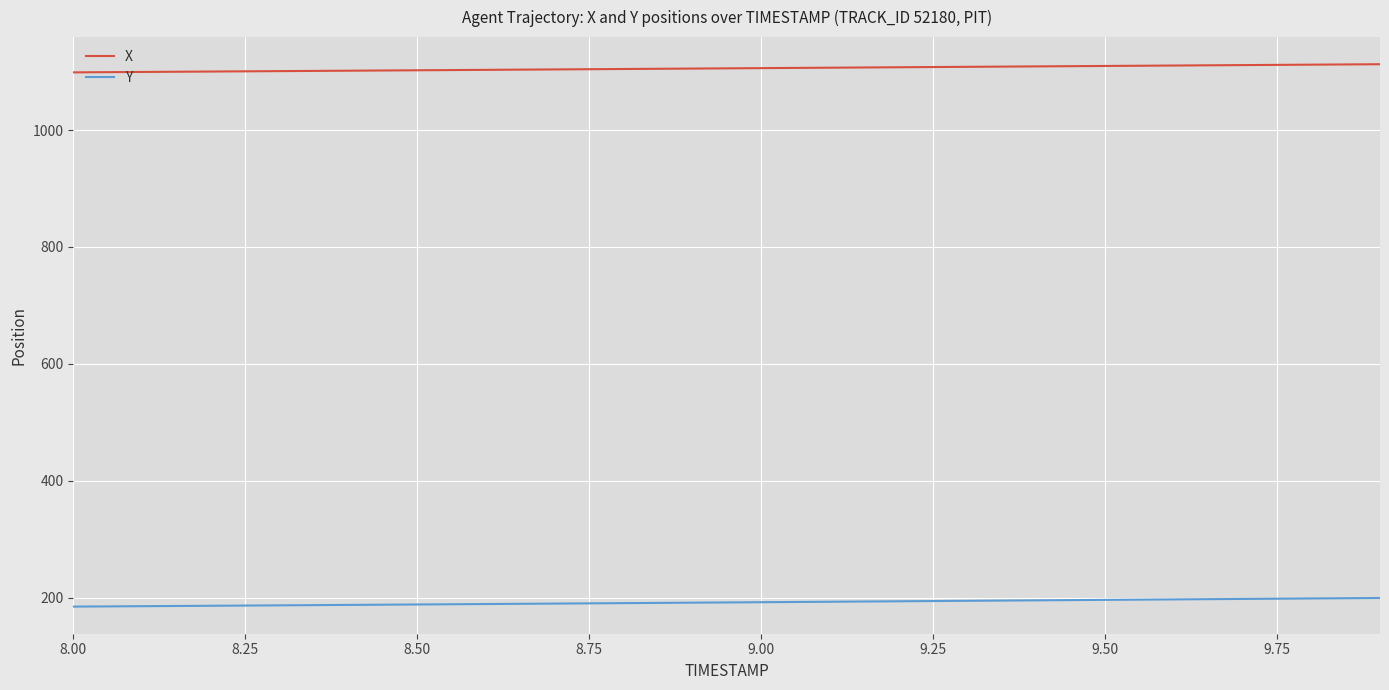

List the series in order of their overall mean, highest first.

X, Y